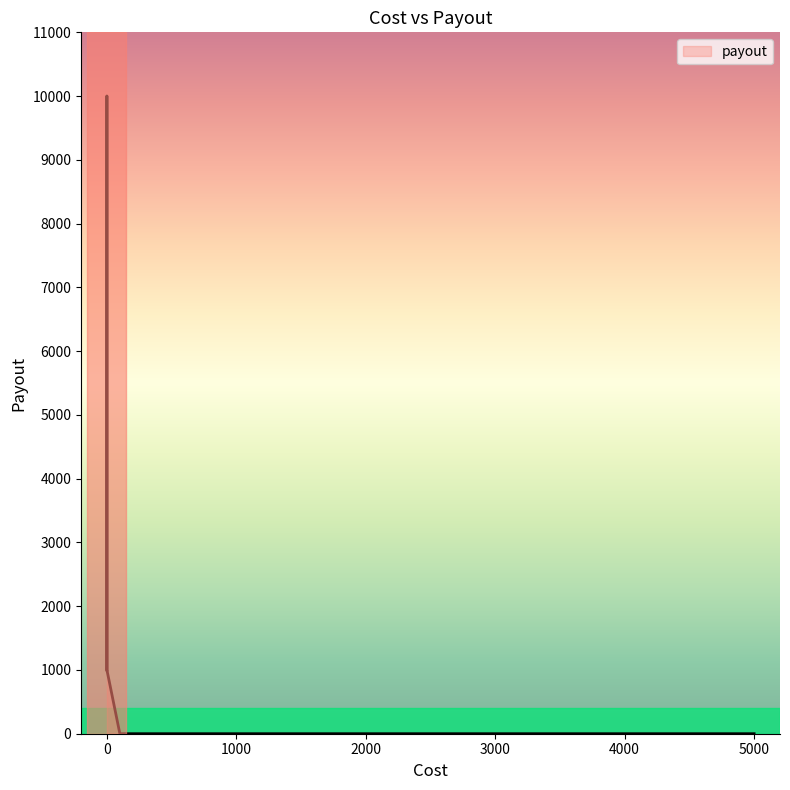

How many values are between 0 and 1000?

9